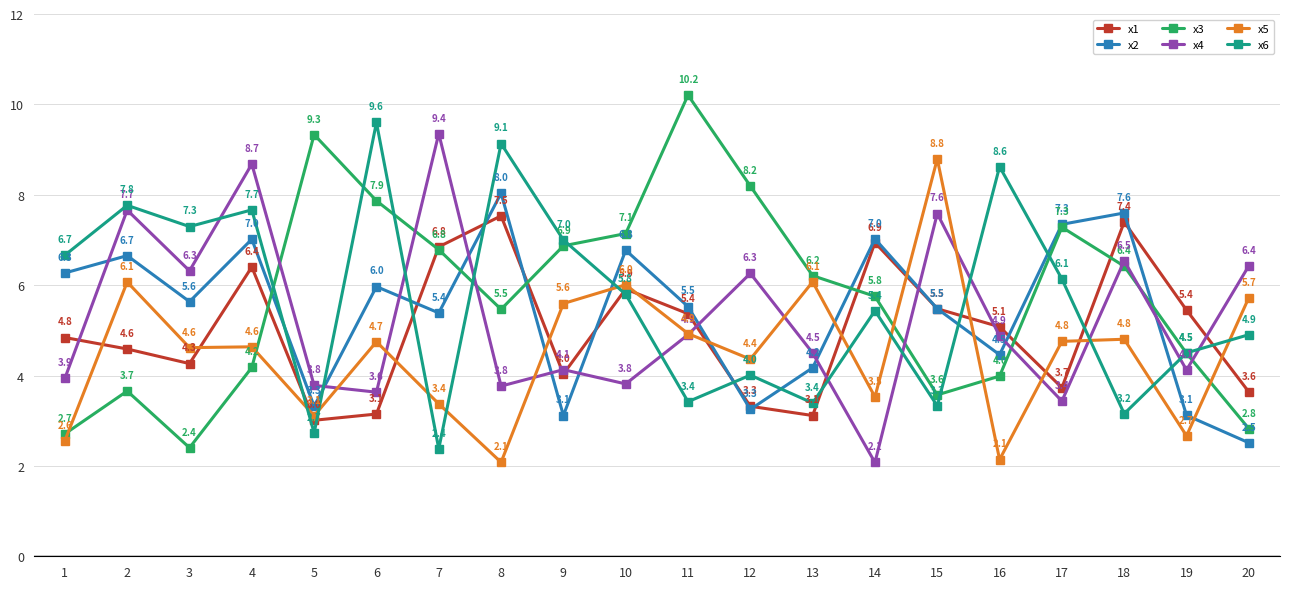

What is the minimum value for x4?

2.1